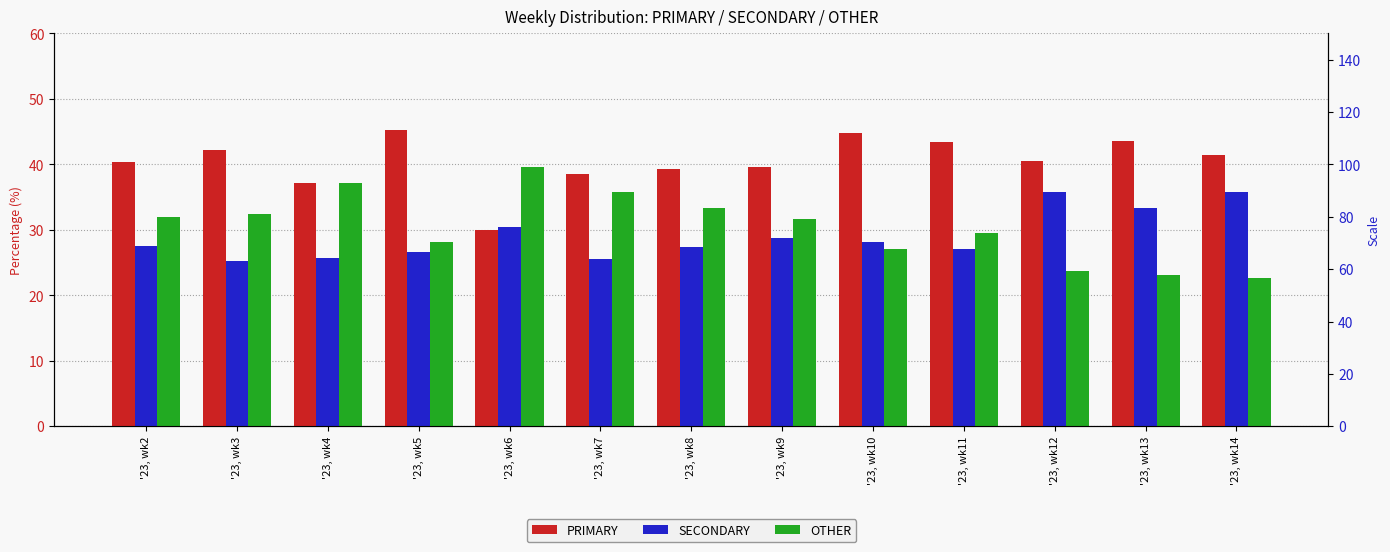

What is the value of the SECONDARY bar at the 2nd from the left?

25.3